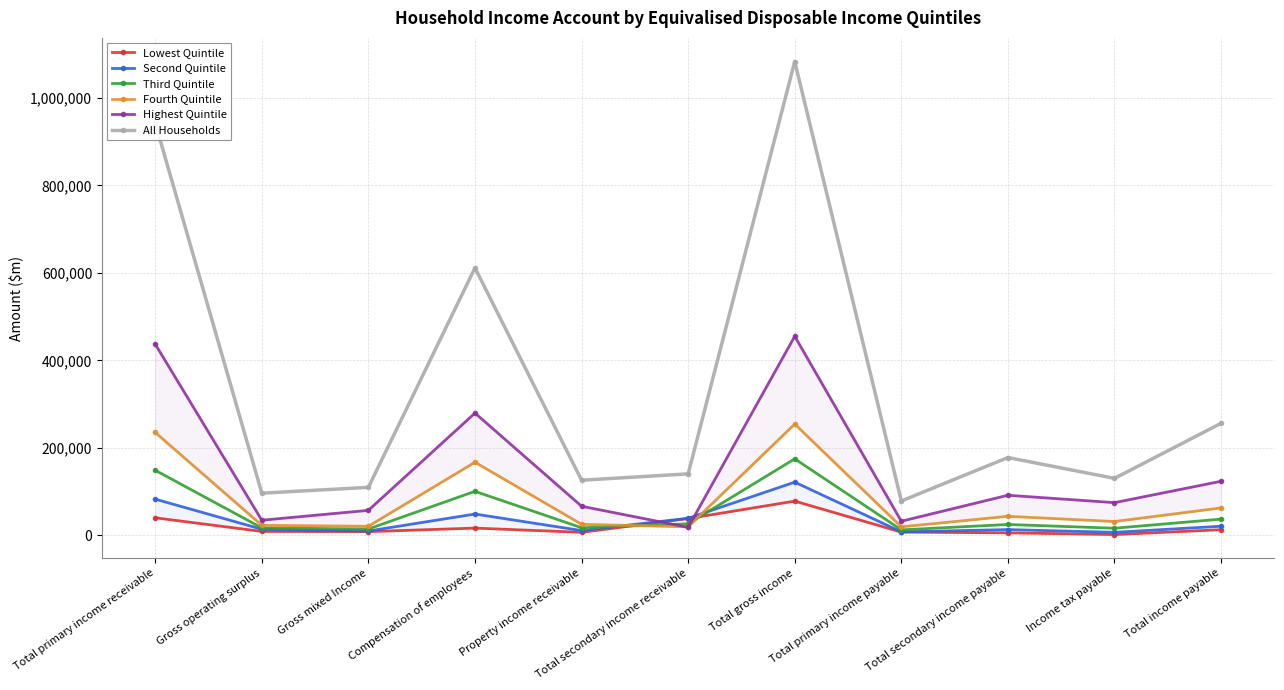

Does the chart have visible grid lines?

Yes